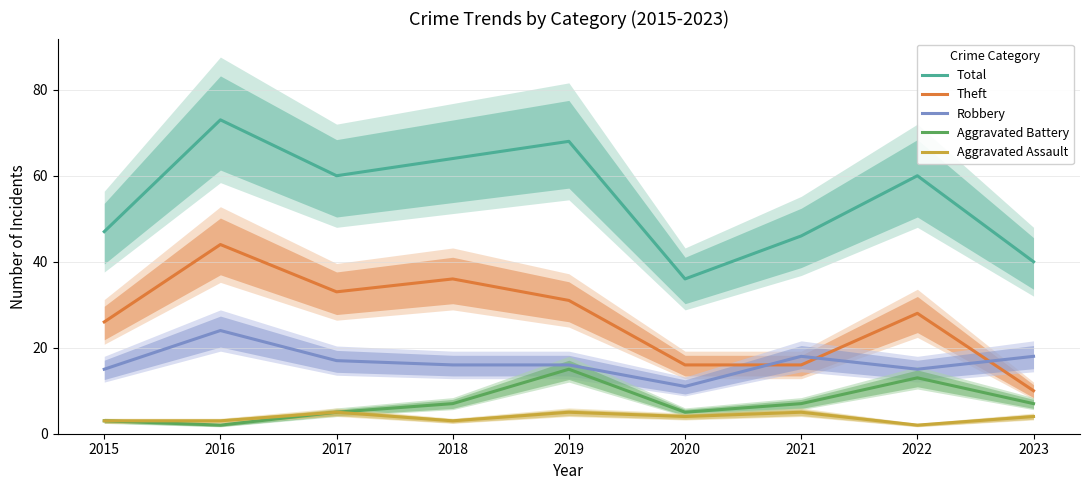

At which category does Aggravated Assault reach its first local valley?

2018